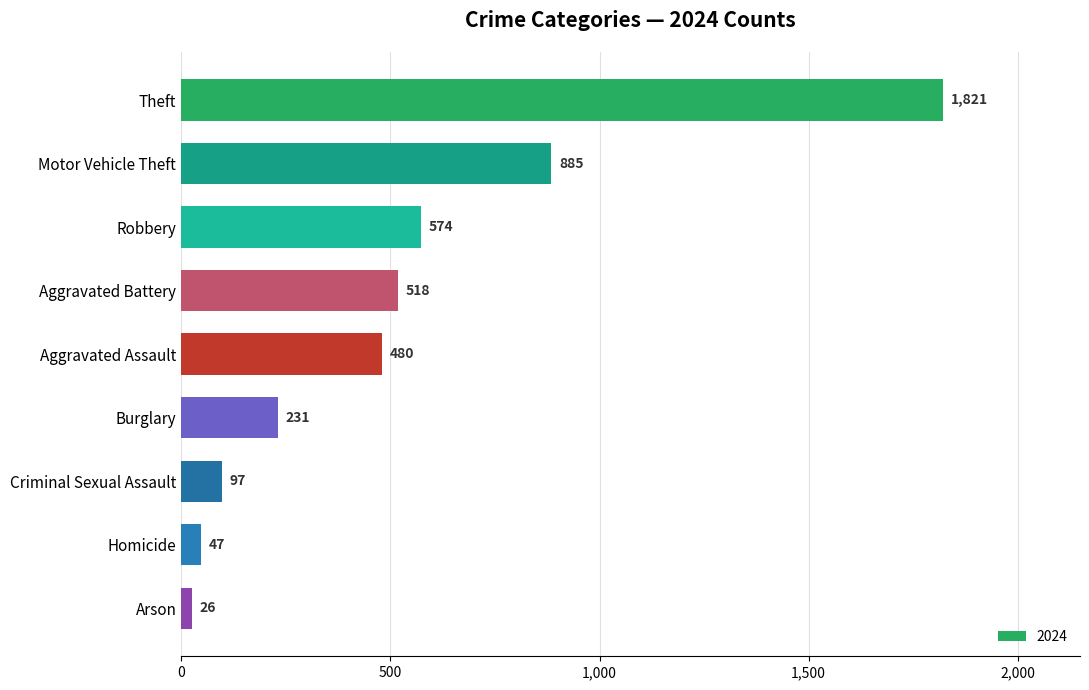

Reading top to bottom, list all the values displayed in this chart.

1821	885	574	518	480	231	97	47	26